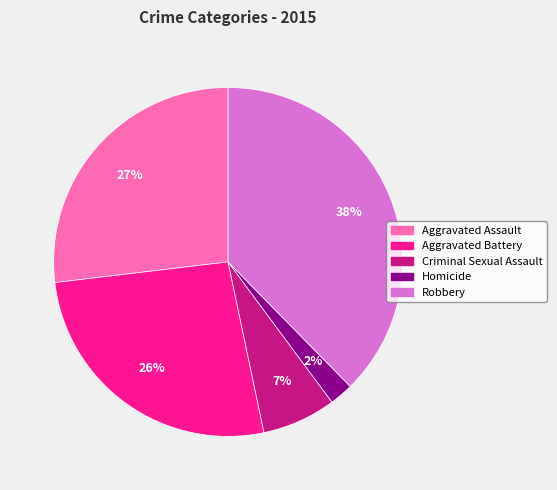

To the nearest percent, what is the average slice percentage?

20%